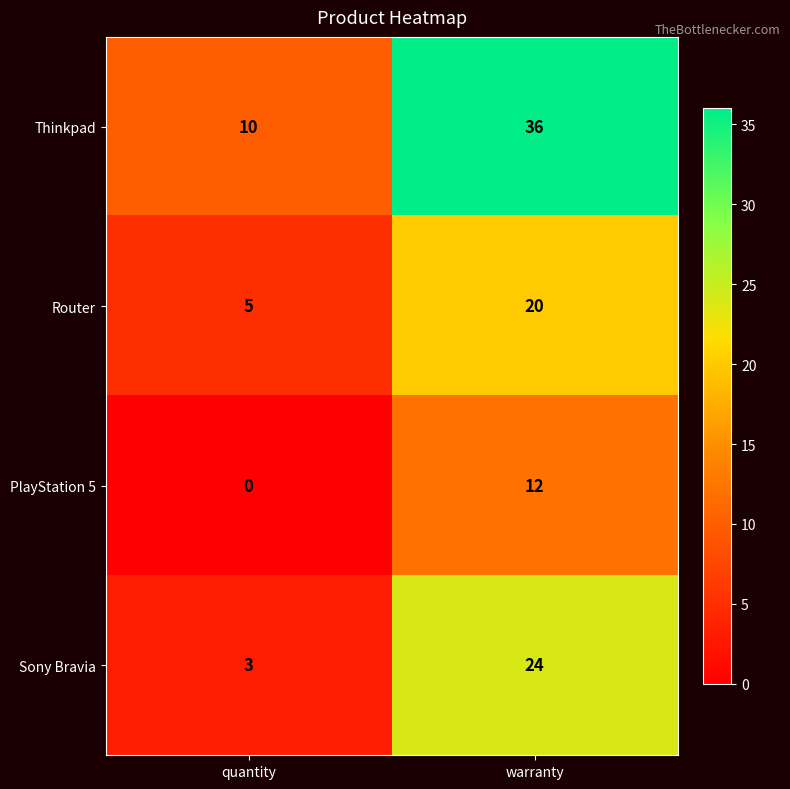

How many distinct data groups are displayed?

4